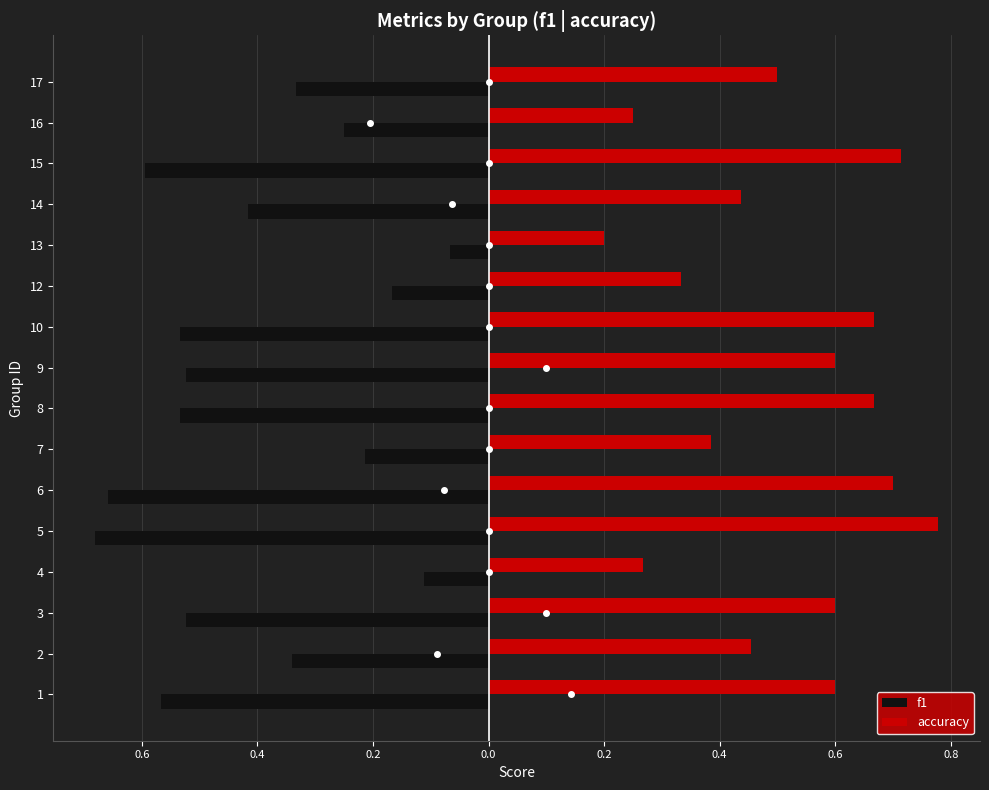

What are all the series names shown in the legend?

f1, accuracy